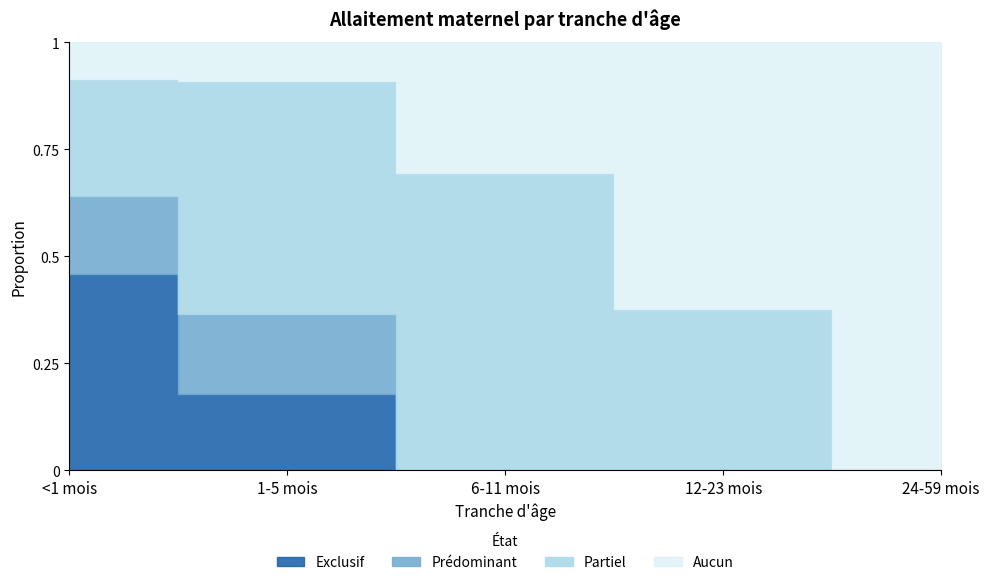

What is the label of the 5th point from the right?

<1 mois